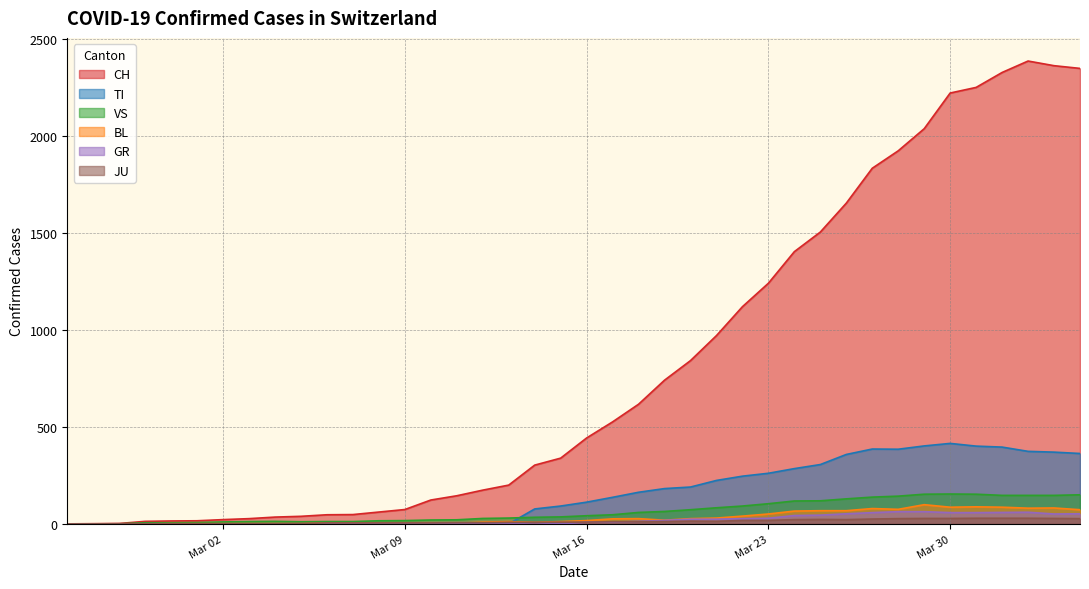

Which series has the largest total across all categories?

CH